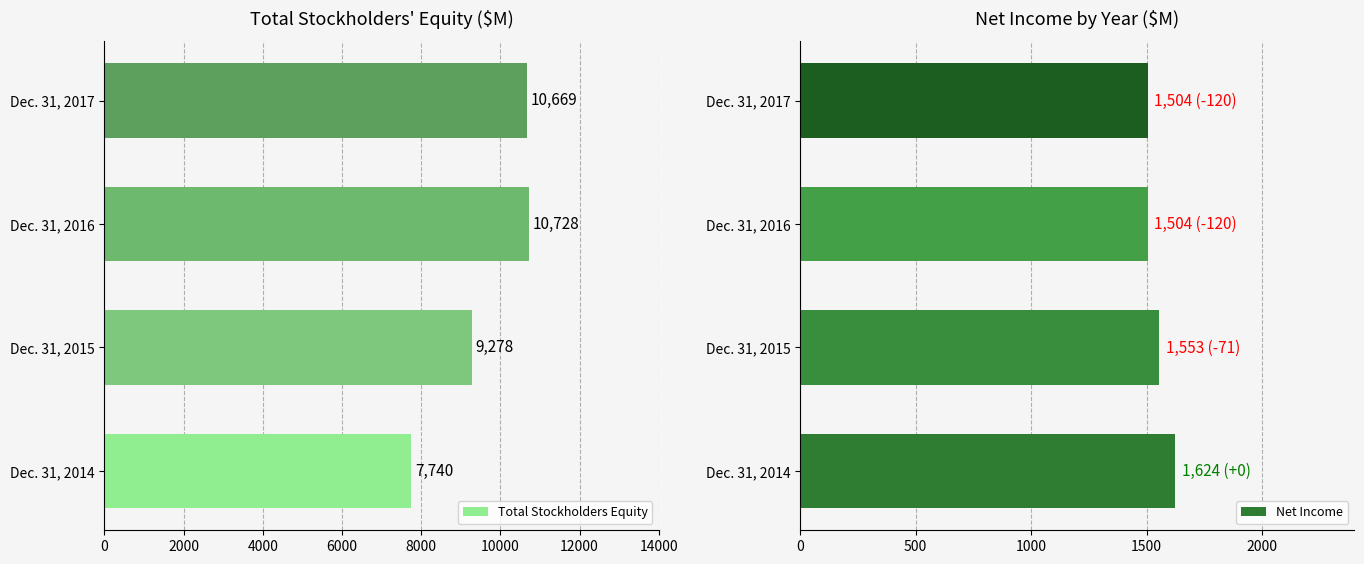

True or false: Net Income has a value of 1504 at Dec. 31, 2017.

True